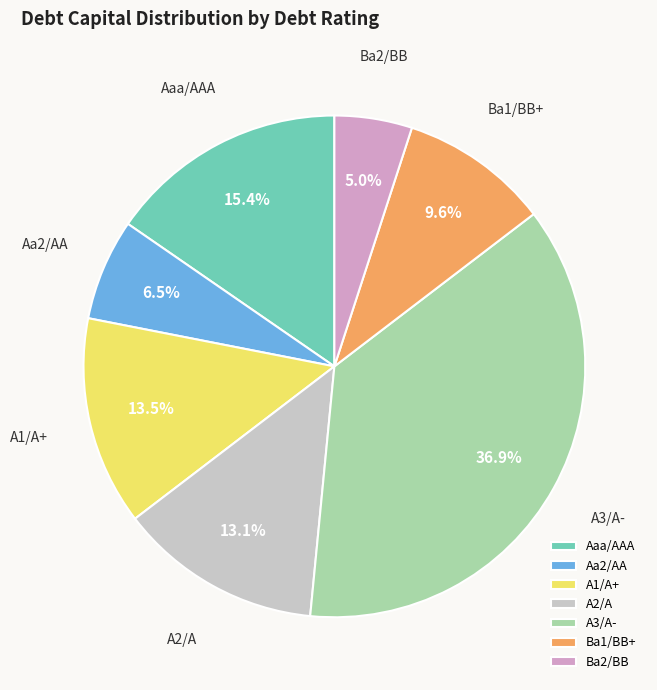

Count the number of slices in the pie.

7